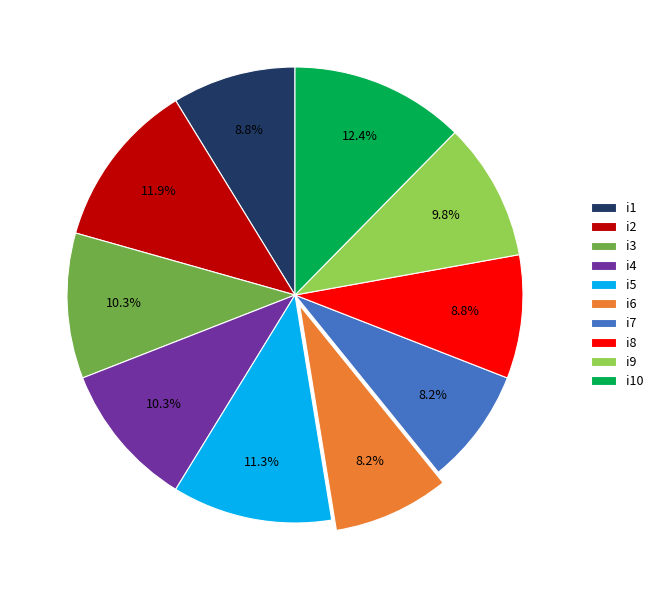

What is the largest slice in the pie chart?

i10